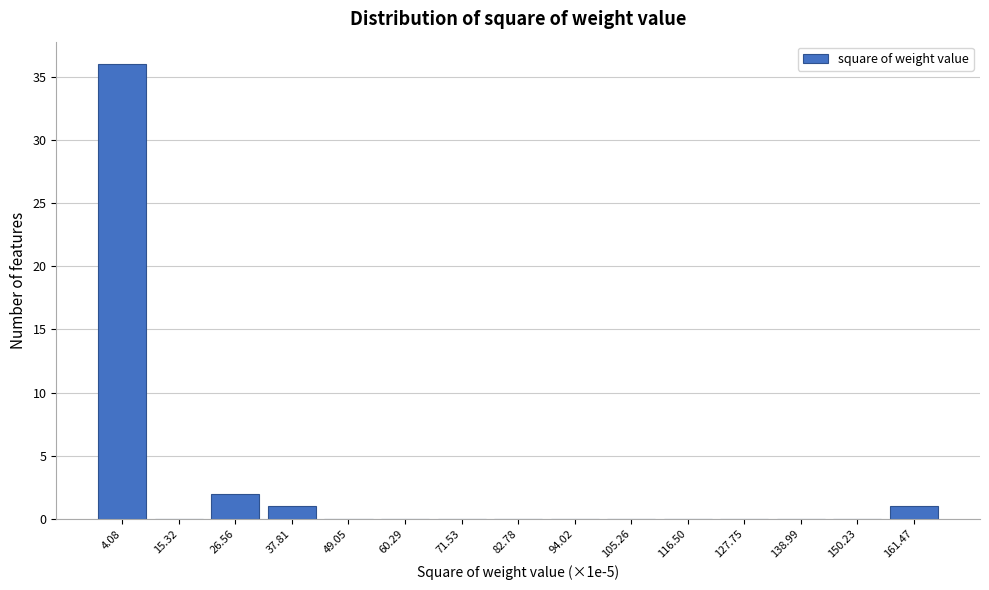

Reading left to right, what are all the values shown in this chart?

4.08=36	15.32=0	26.56=2	37.81=1	49.05=0	60.29=0	71.53=0	82.78=0	94.02=0	105.26=0	116.50=0	127.75=0	138.99=0	150.23=0	161.47=1